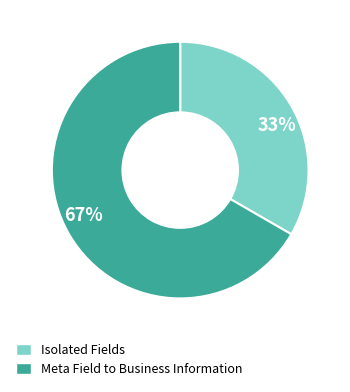

What is the largest slice in the pie chart?

67%